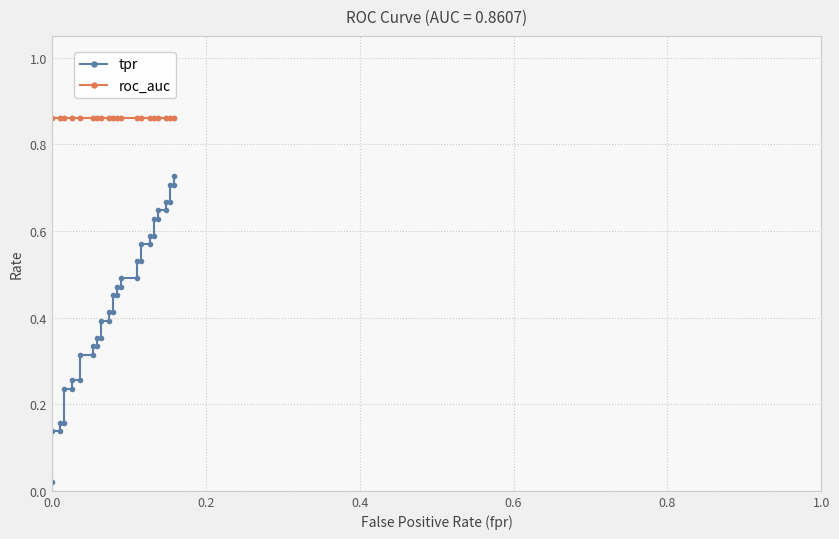

True or false: roc_auc and tpr intersect in this chart.

False